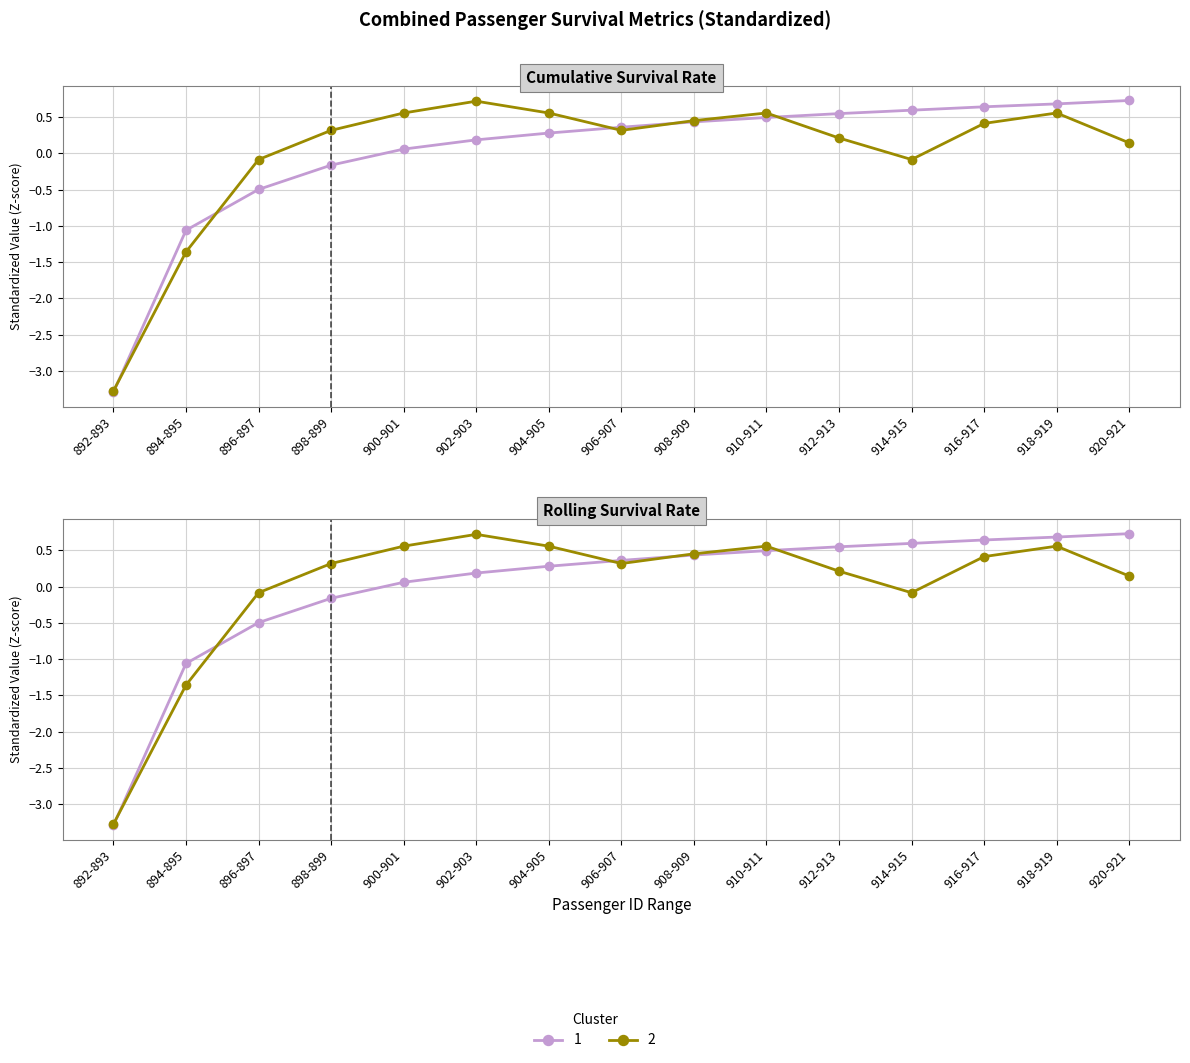

Does the chart have visible grid lines?

Yes